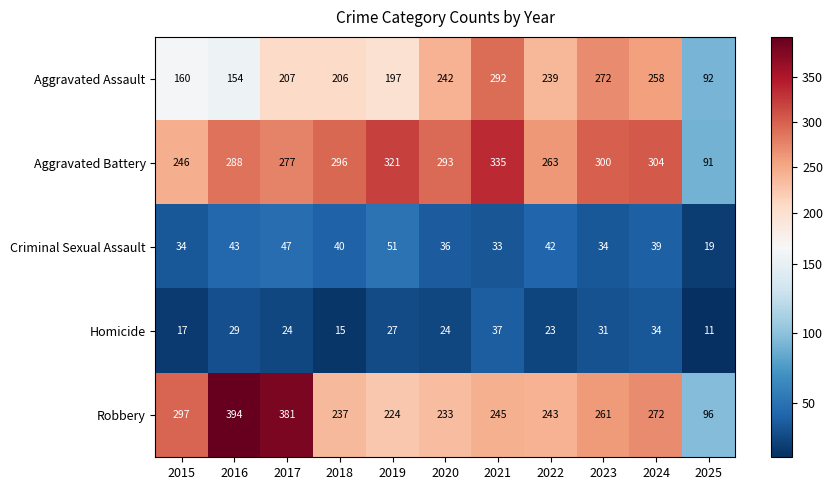

The Homicide series shows 24 at 2017. True or false?

True